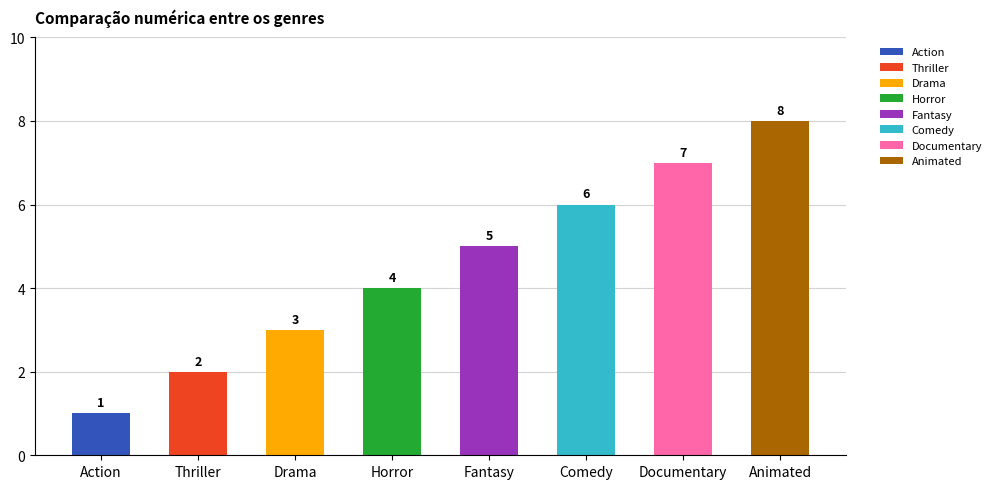

What is the value of the 8th bar from the left?

8